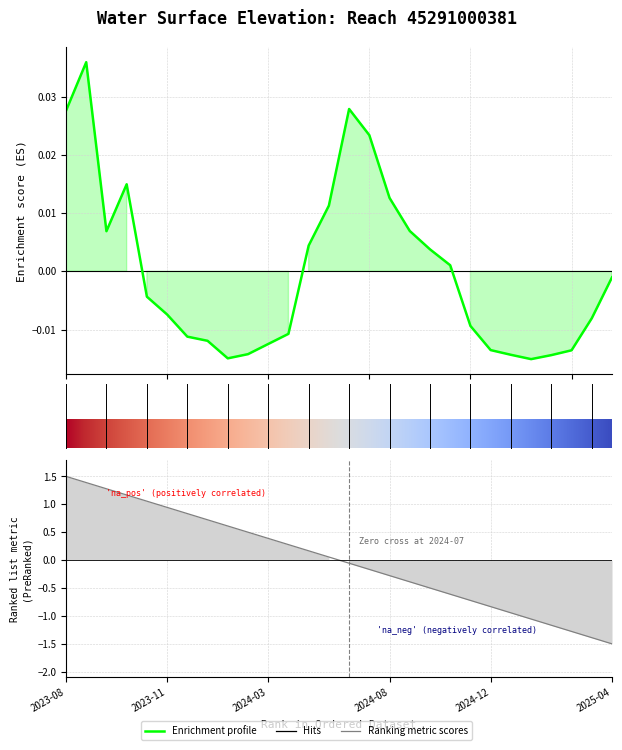

What is the label of the 26th point from the right?

2023-09-18